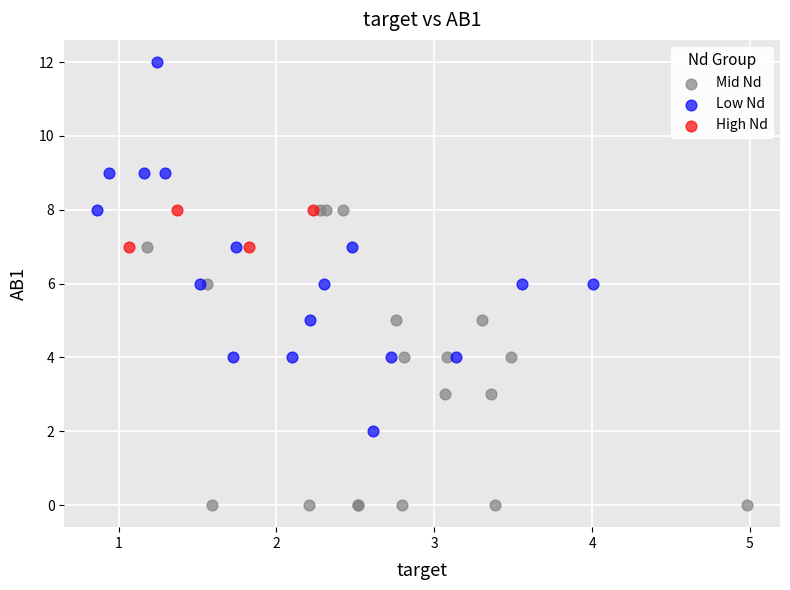

Which series contains the highest Y value?

Low Nd